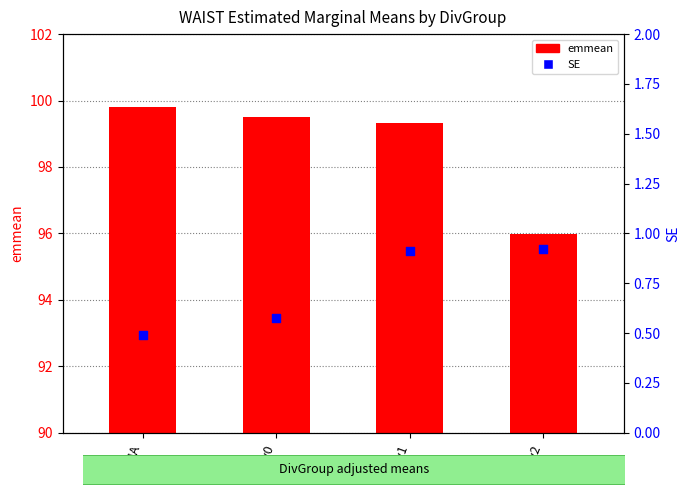

Which series reaches the maximum Y coordinate?

emmean